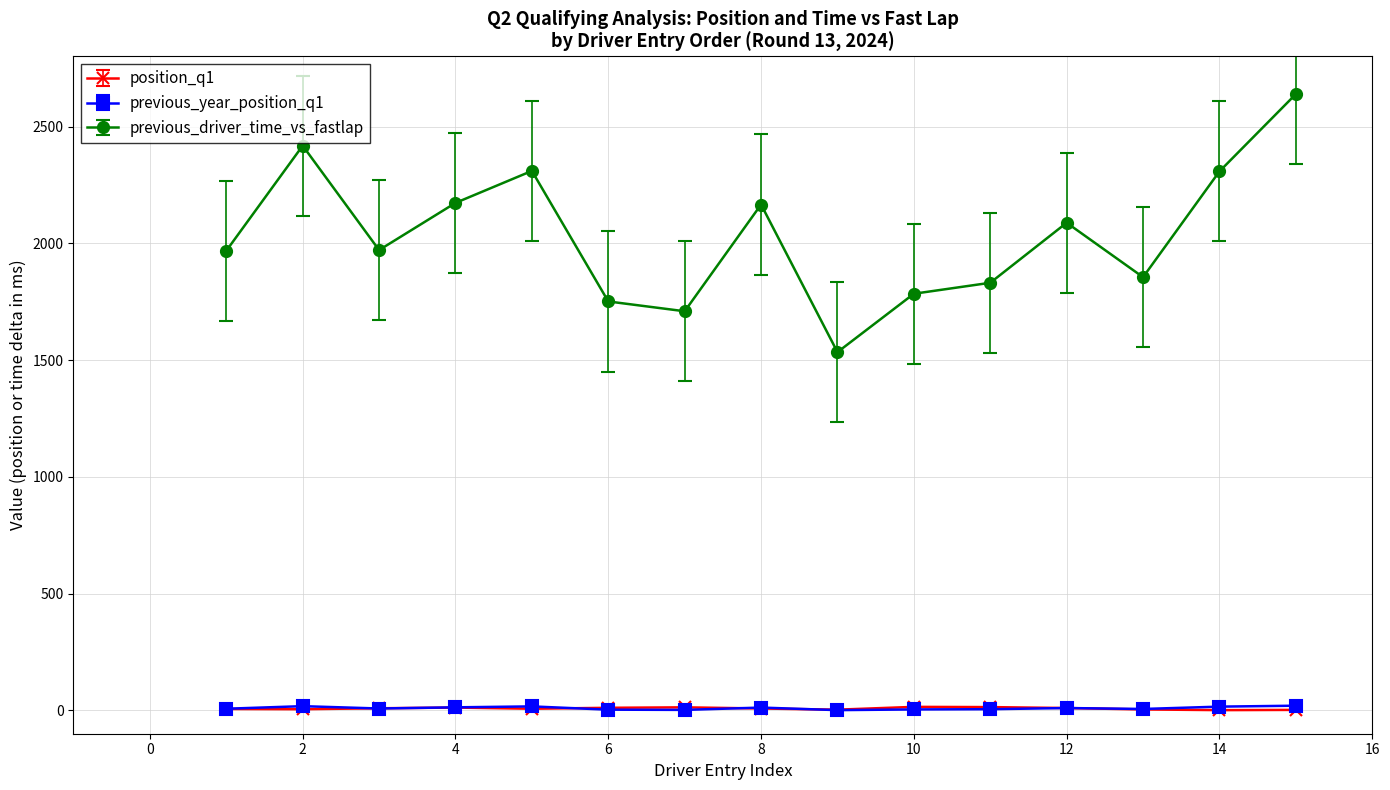

At how many categories does at least one series exceed 480?

15